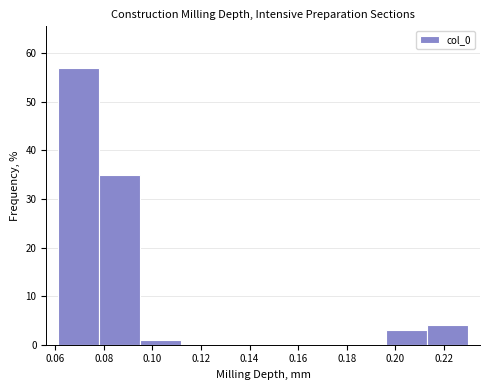

Reading left to right, transcribe this chart: for each bar, give the range it covers on the x-axis and its height. Neither the bar edges nor the heights are printed on the chart, so give them approximately, as read against the axes.

0.062 to 0.078: 57
0.078 to 0.096: 35
0.096 to 0.112: 1
0.112 to 0.128: 0
0.128 to 0.146: 0
0.146 to 0.162: 0
0.162 to 0.180: 0
0.180 to 0.196: 0
0.196 to 0.214: 3
0.214 to 0.230: 4